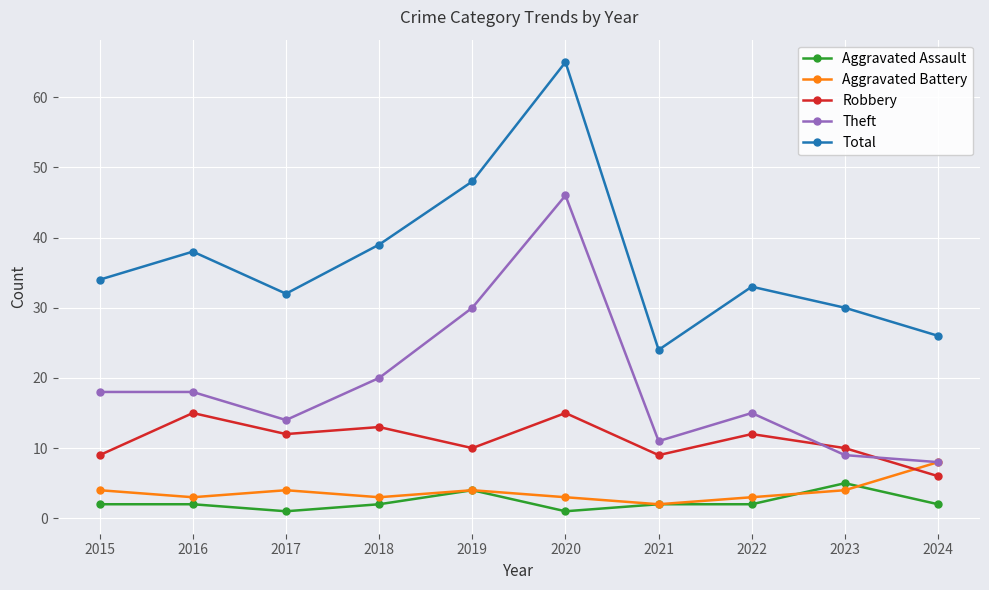

How many categories are shown in the chart?

10